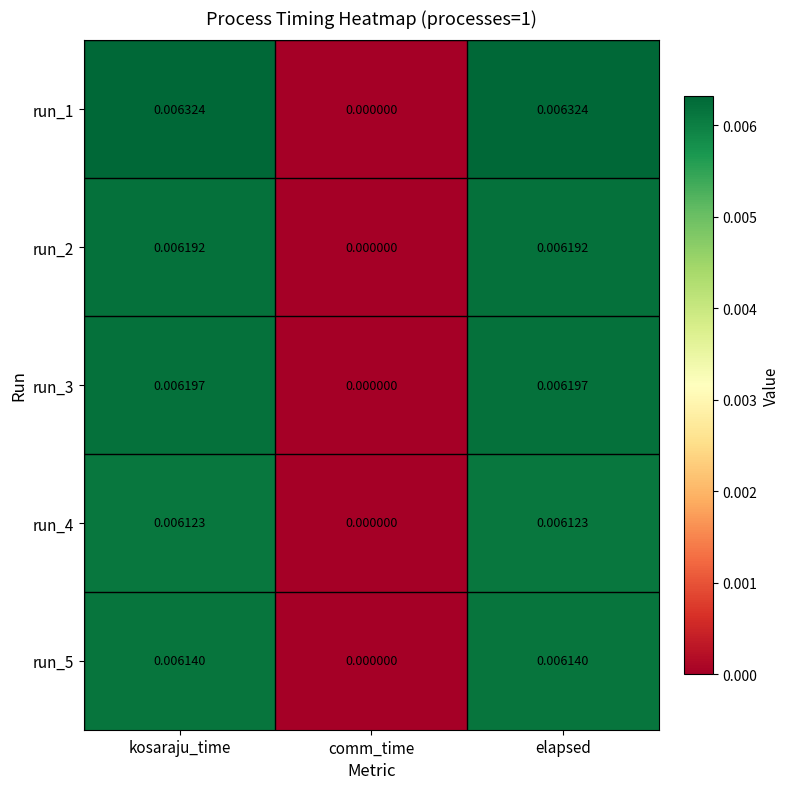

Where is run_1 nearest to the value 0?

comm_time